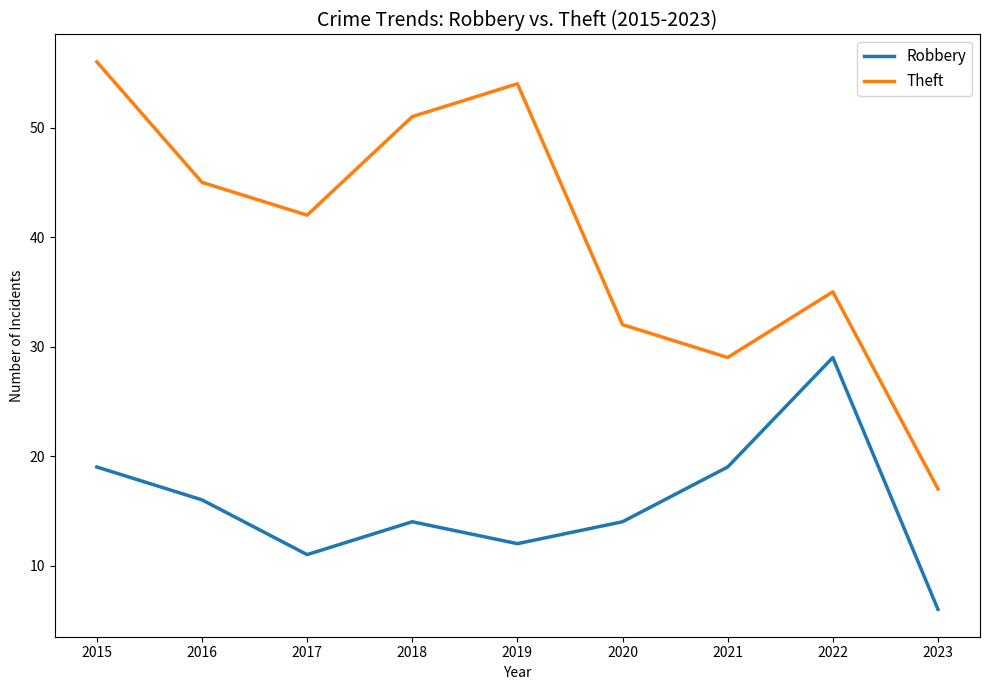

What is the difference between the Robbery values at 2023 and 2018?

8